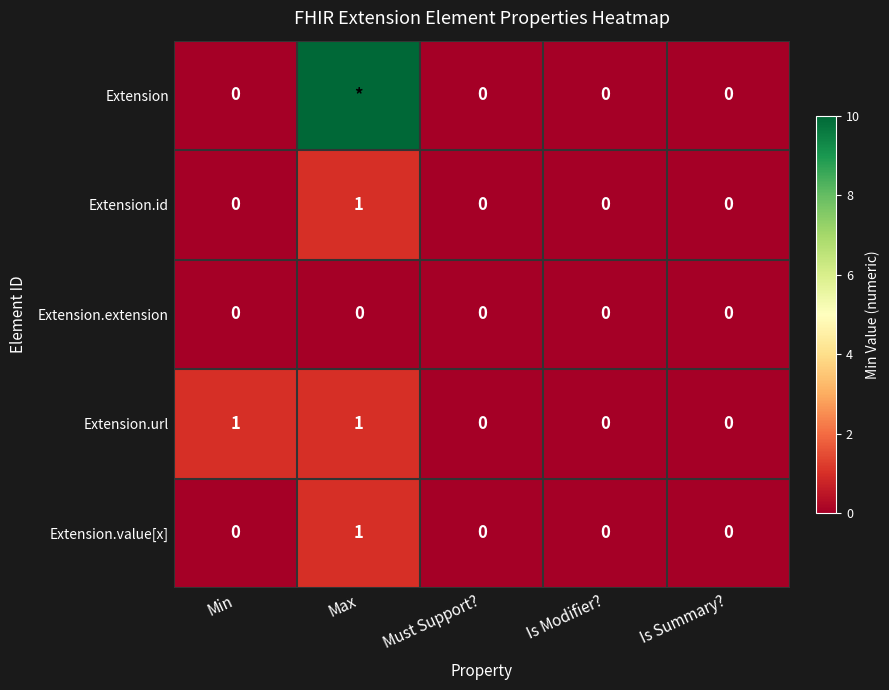

The Extension.url series shows 1 at Max. True or false?

True